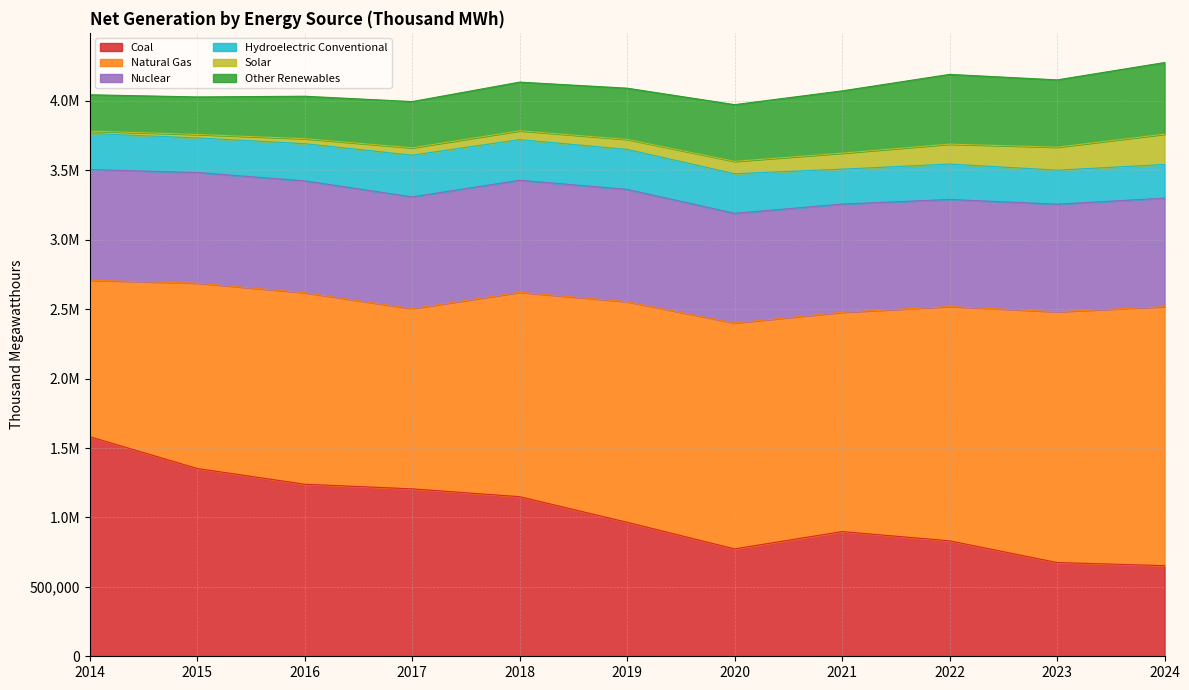

Is the value of Nuclear at 2018 greater than the value of Natural Gas at 2021?

No